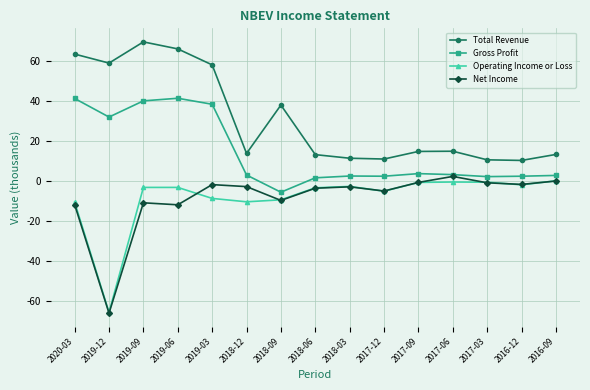

What is the total value across all series at 2016-12?

9.9